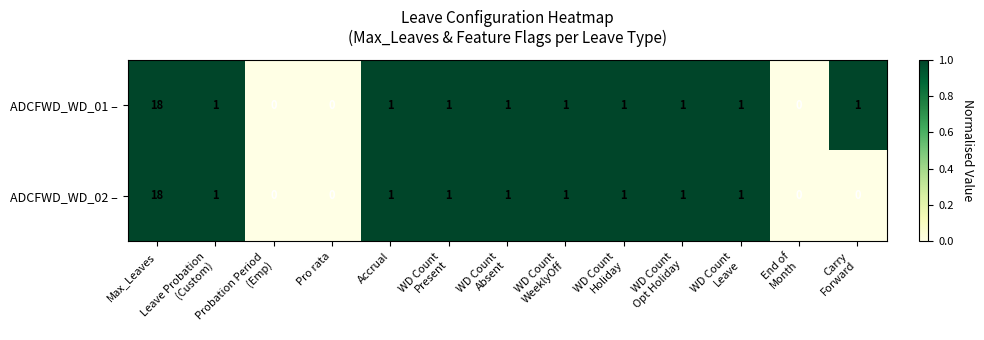

What is the difference between the maximum and minimum values in the ADCFWD_WD_01 – series?

18